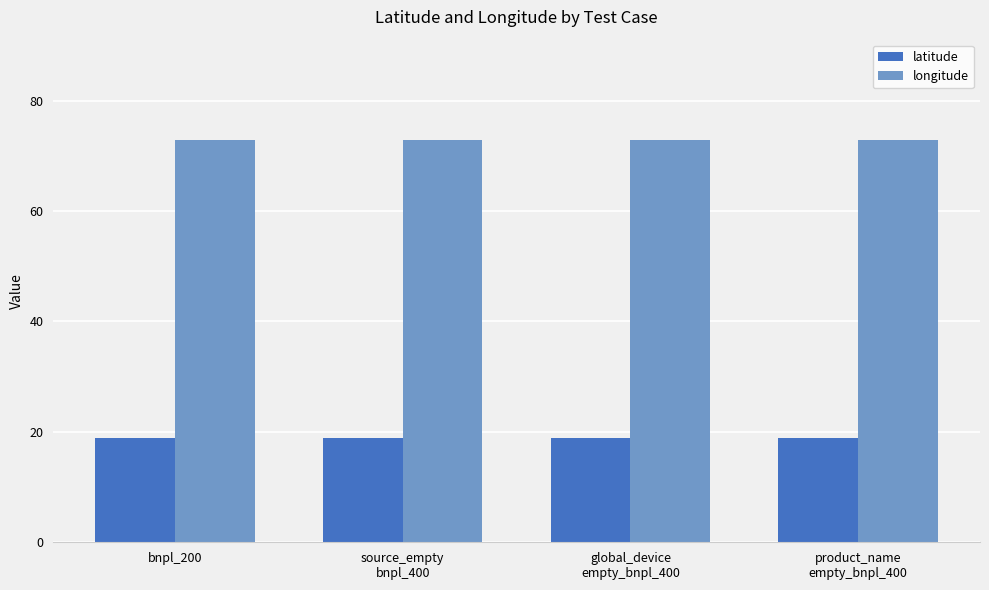

What is the spread (max minus min) of values at bnpl_200?

53.9